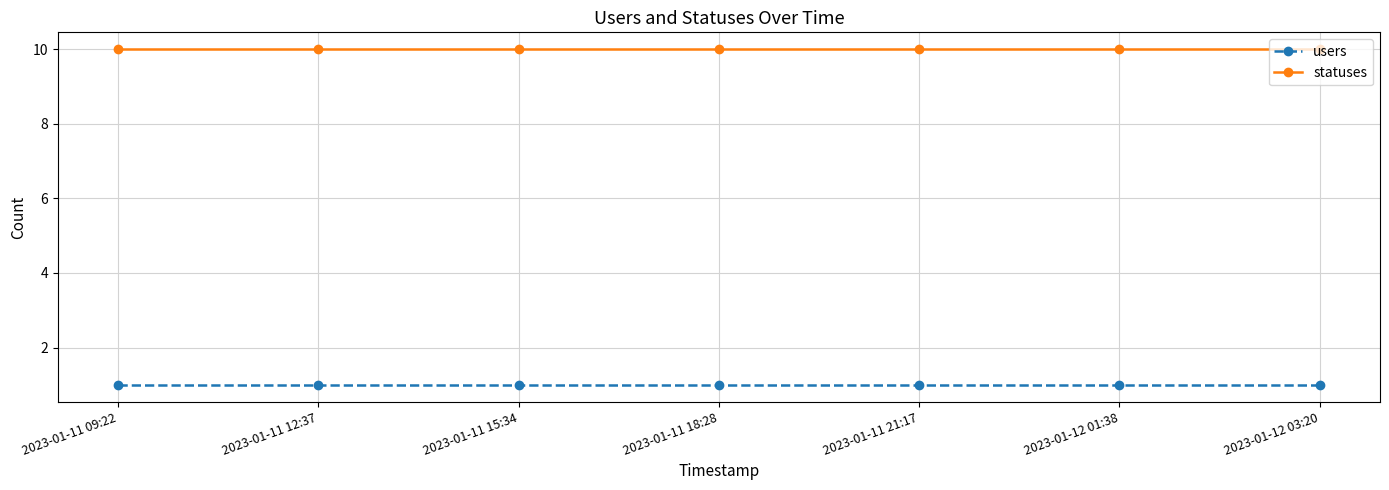

Rank the series at 2023-01-11 12:37 from lowest to highest value.

users, statuses